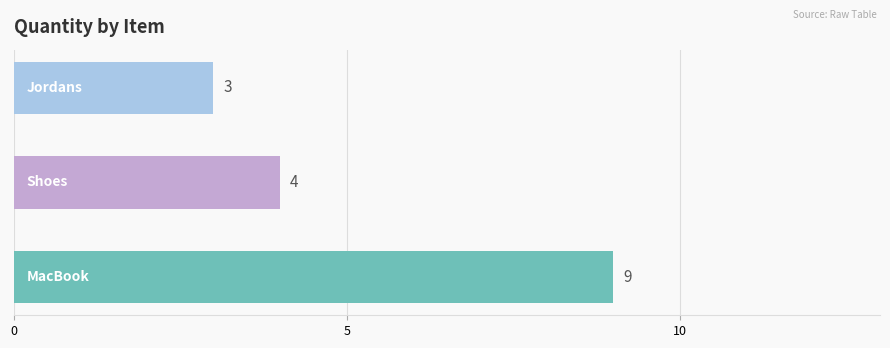

What is the value of the 2nd bar from the top?

4